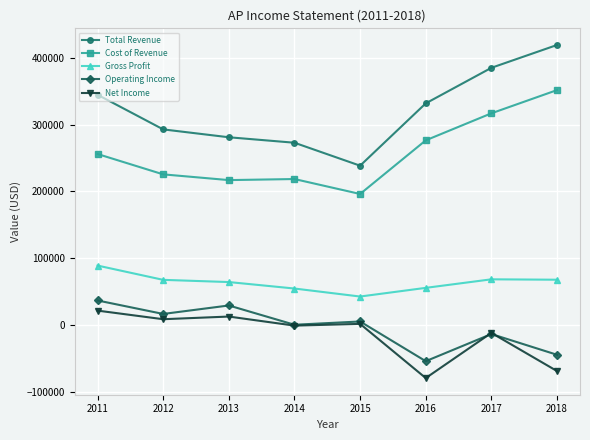

What are all the series names shown in the legend?

Total Revenue, Cost of Revenue, Gross Profit, Operating Income, Net Income